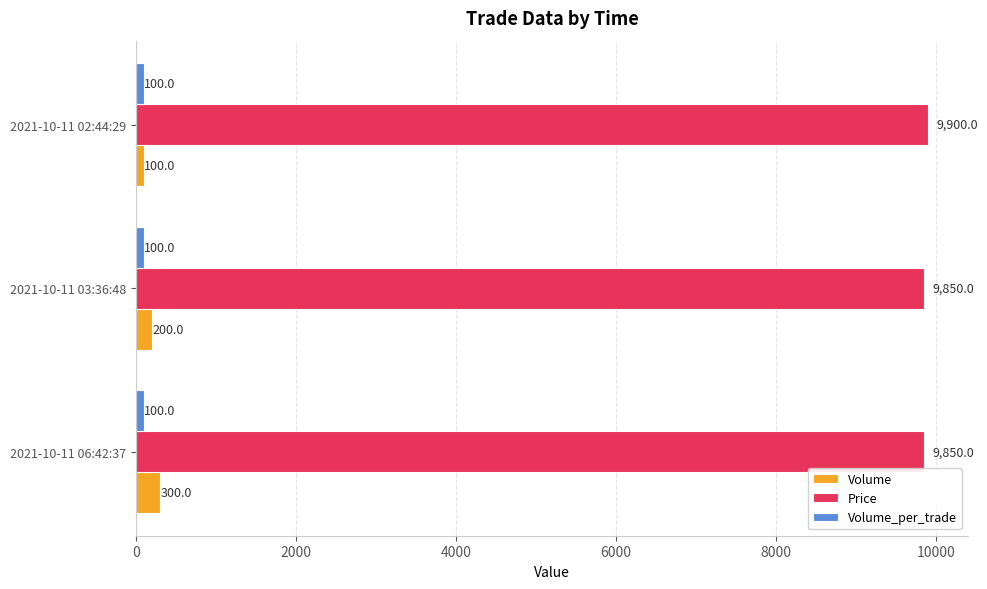

Which series has the largest total across all categories?

Price